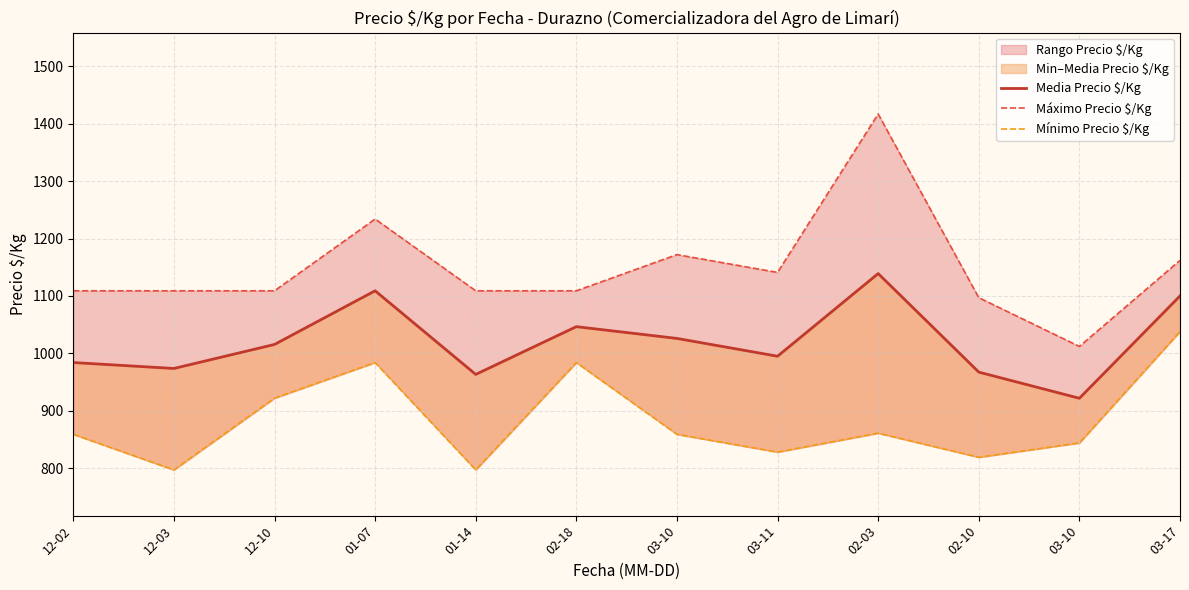

What is the sum of all Máximo Precio $/Kg values?

13780.0